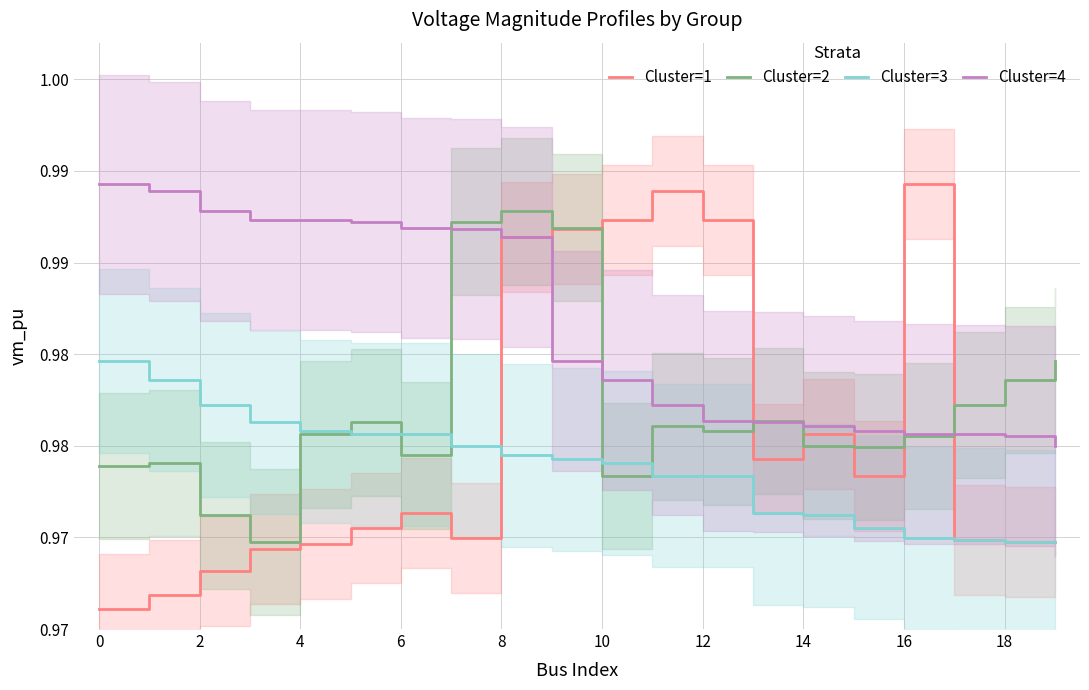

After their last crossing, which series has the higher values: Cluster=2 or Cluster=4?

Cluster=2